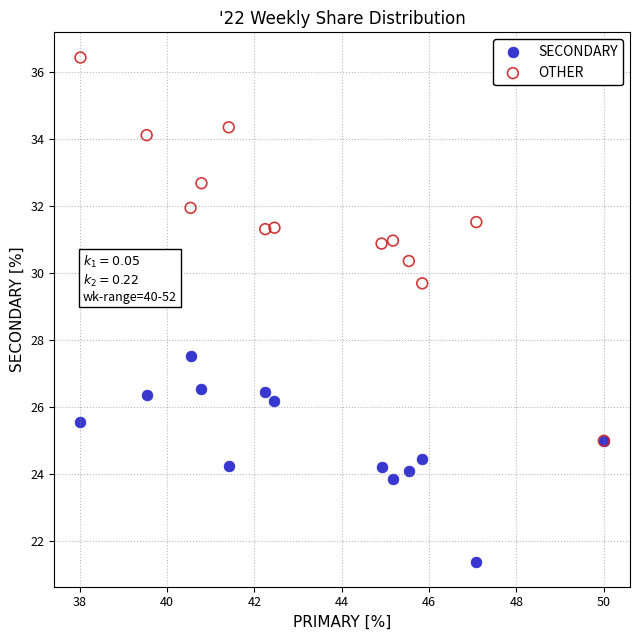

What are all the series names shown in the legend?

SECONDARY, OTHER